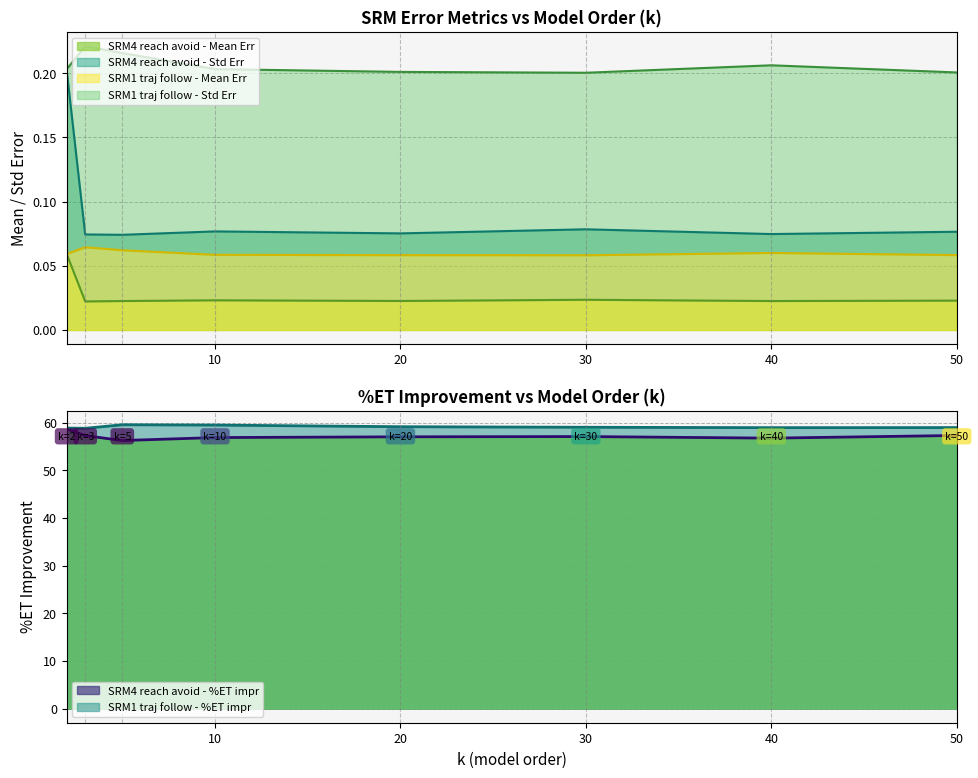

How many values in the SRM4 reach avoid - %ET impr series are below 57?

3